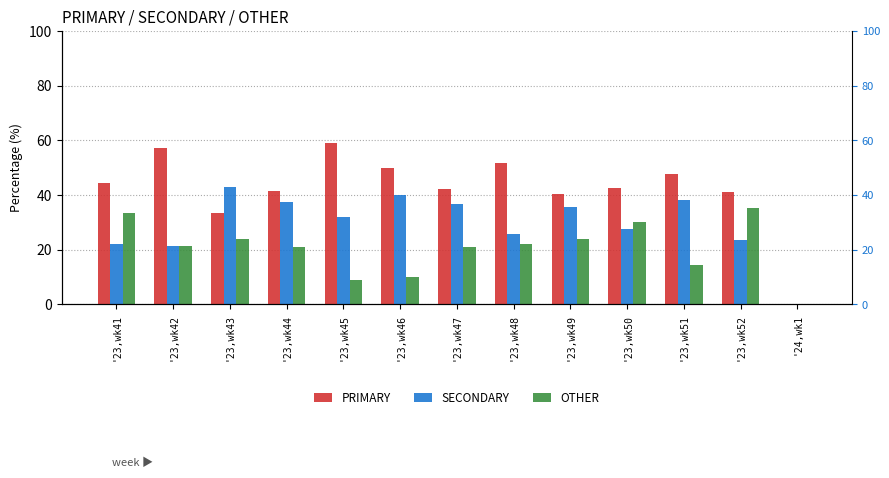

How many groups of bars are there?

13